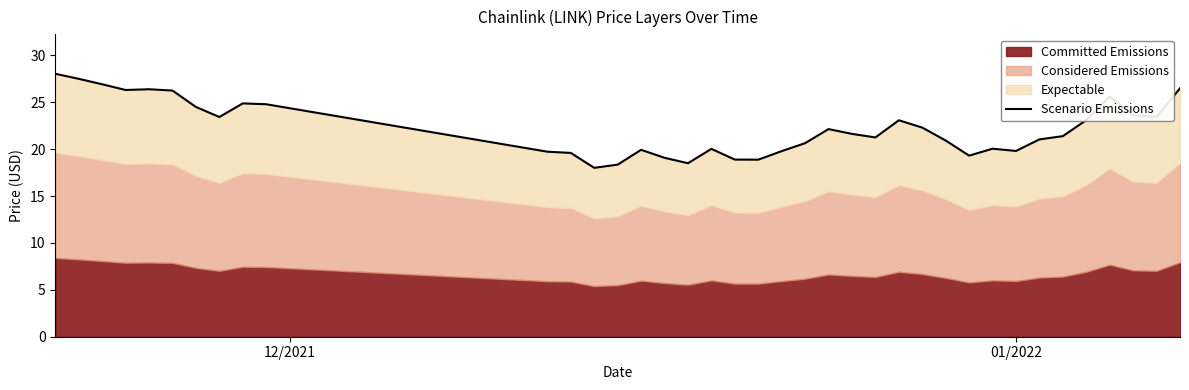

The chart shows a value of 9.5 at 16. True or false?

False